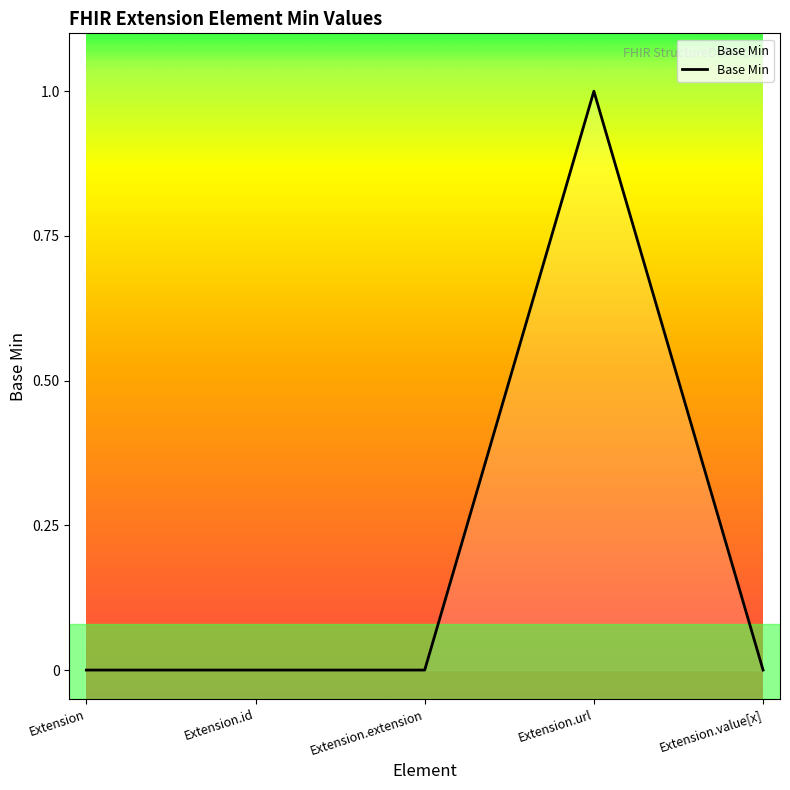

Which label corresponds to the largest value in the chart?

Extension.url